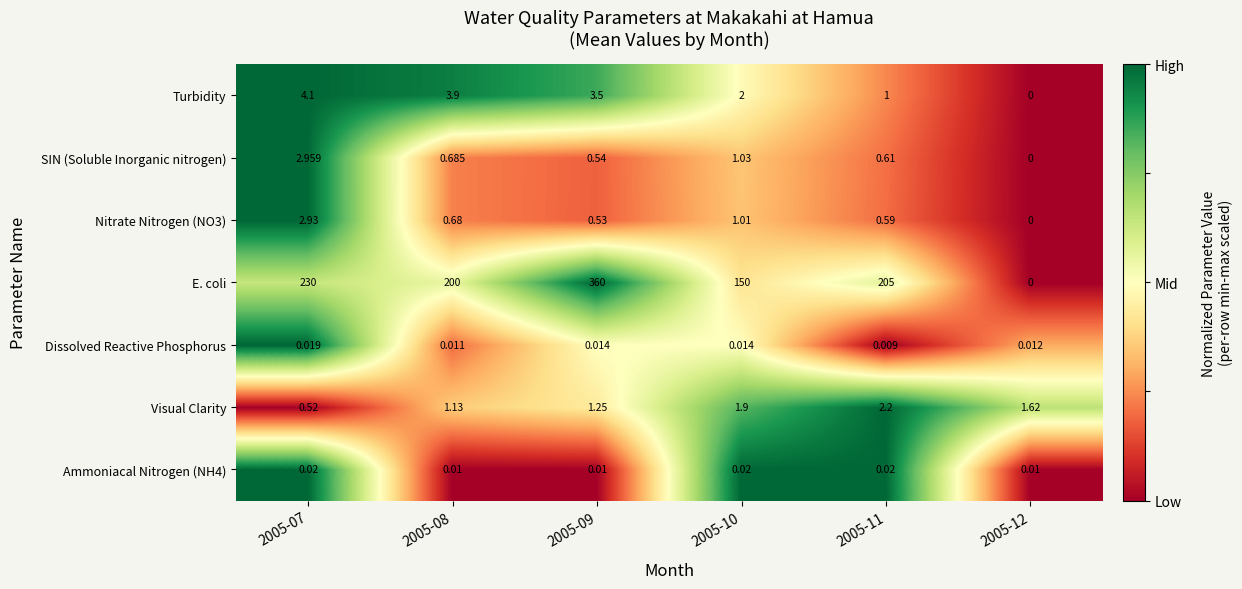

Between 2005-08 and 2005-12, which series saw the biggest shift?

E. coli